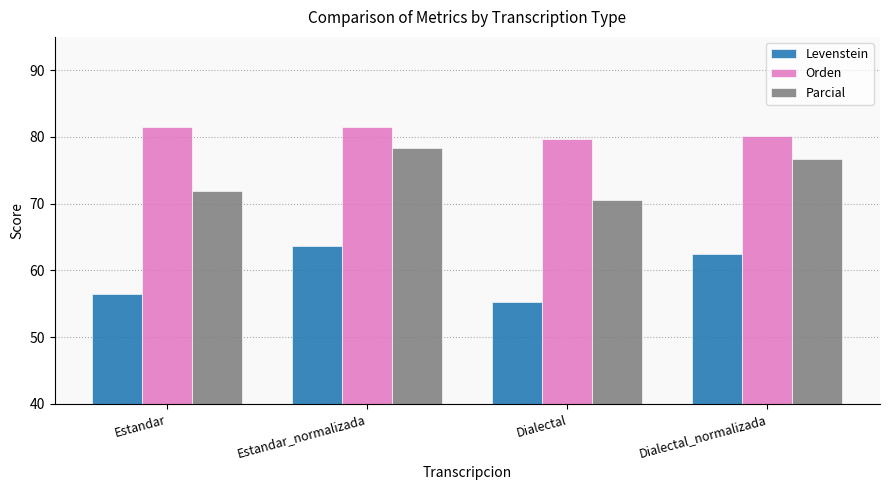

Which series has the widest spread of values?

Levenstein